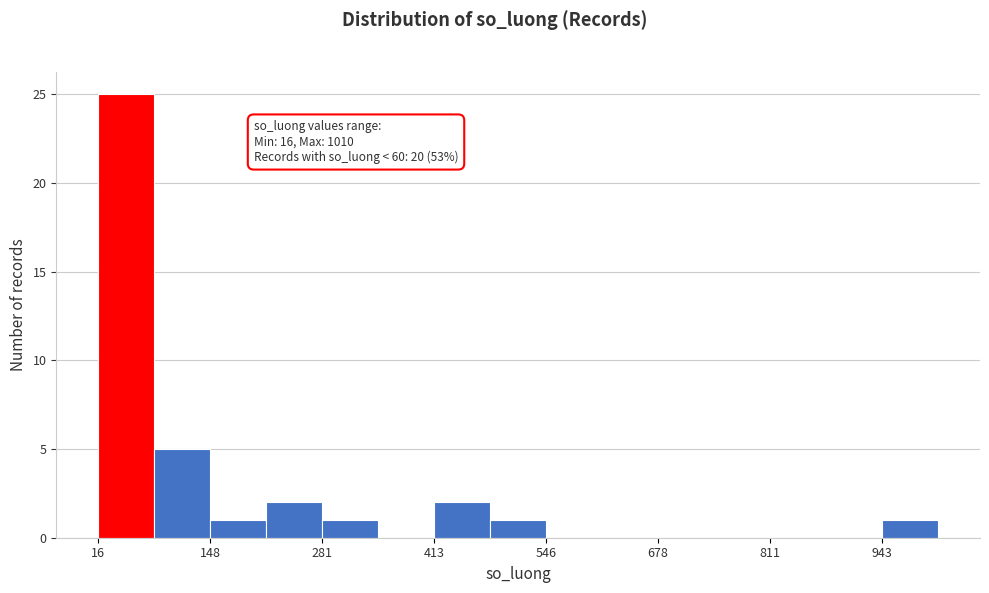

Around what value on the x-axis is the tallest bar? Give the approximate position of its centre, as read against the axis.

40